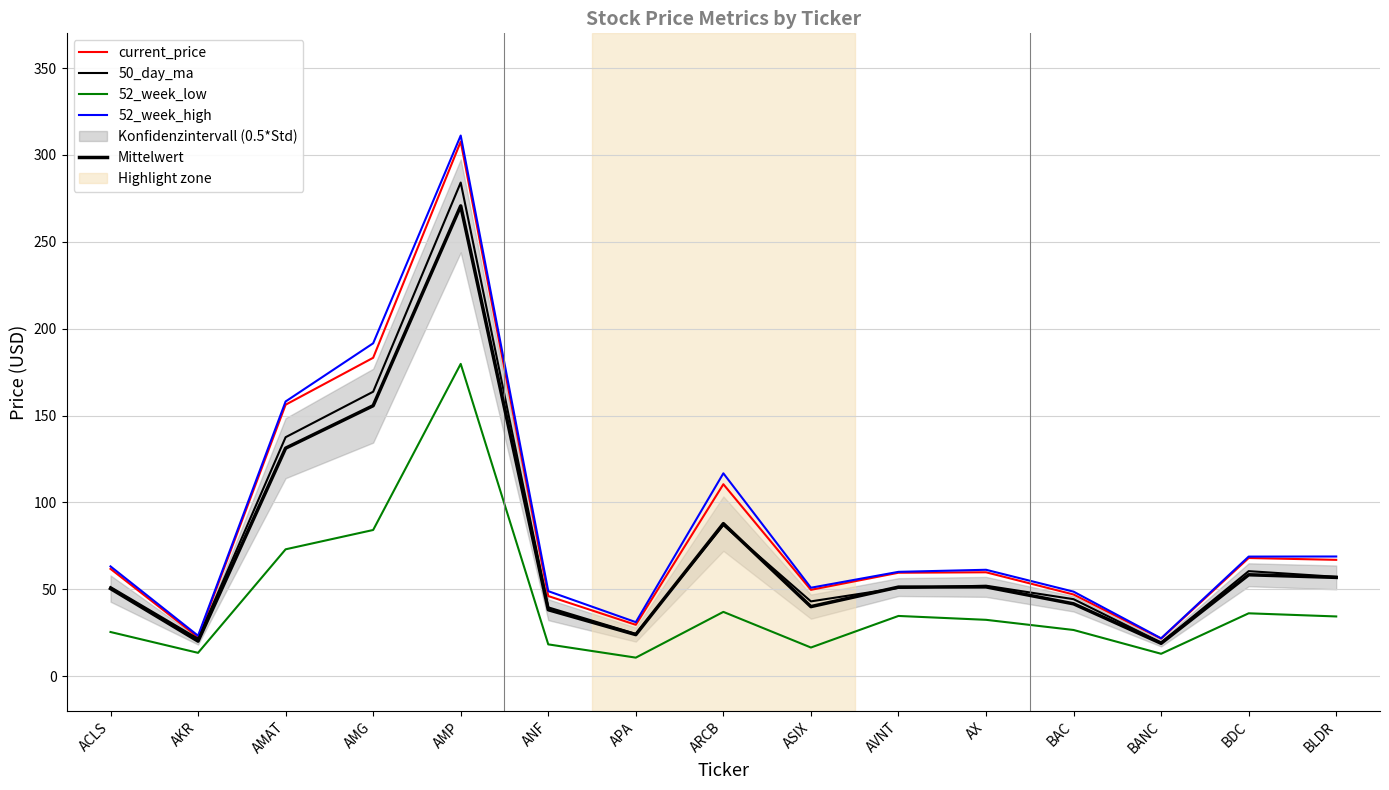

Reading left to right, list all the values displayed in this chart.

current_price: ACLS=61.8	AKR=22.5	AMAT=156.3	AMG=183.3	AMP=307.7	ANF=46.2	APA=29.6	ARCB=110.5	ASIX=49.7	AVNT=59.6	AX=59.8	BAC=47.0	BANC=21.6	BDC=68.0	BLDR=67.0
50_day_ma: ACLS=51.4	AKR=21.6	AMAT=137.6	AMG=163.8	AMP=284.1	ANF=39.6	APA=24.4	ARCB=87.0	ASIX=43.1	AVNT=50.9	AX=52.1	BAC=44.4	BANC=19.4	BDC=60.5	BLDR=57.2
52_week_low: ACLS=25.5	AKR=13.5	AMAT=73.1	AMG=84.2	AMP=179.8	ANF=18.4	APA=10.7	ARCB=37.0	ASIX=16.5	AVNT=34.7	AX=32.5	BAC=26.6	BANC=12.9	BDC=36.2	BLDR=34.4
52_week_high: ACLS=63.2	AKR=23.3	AMAT=158.1	AMG=191.6	AMP=311.2	ANF=49.0	APA=31.1	ARCB=116.8	ASIX=51.0	AVNT=60.1	AX=61.3	BAC=48.7	BANC=21.8	BDC=68.9	BLDR=68.9
Mittelwert: ACLS=50.5	AKR=20.2	AMAT=131.3	AMG=155.7	AMP=270.7	ANF=38.3	APA=24.0	ARCB=87.8	ASIX=40.1	AVNT=51.3	AX=51.4	BAC=41.7	BANC=19.0	BDC=58.4	BLDR=56.9